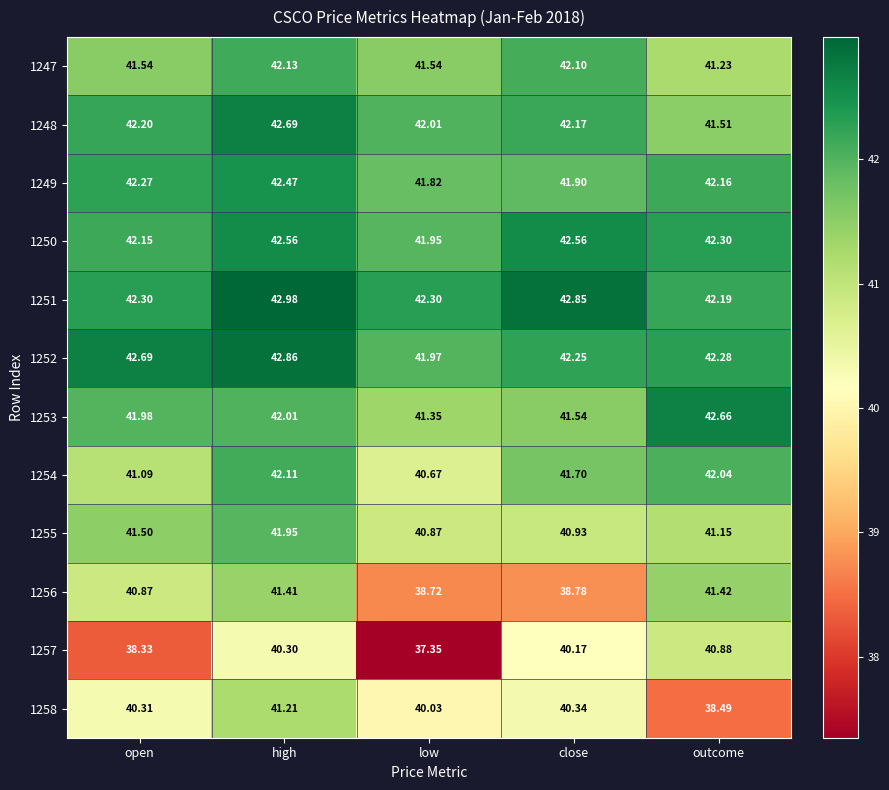

Where does the 1249 series first go above 42?

open